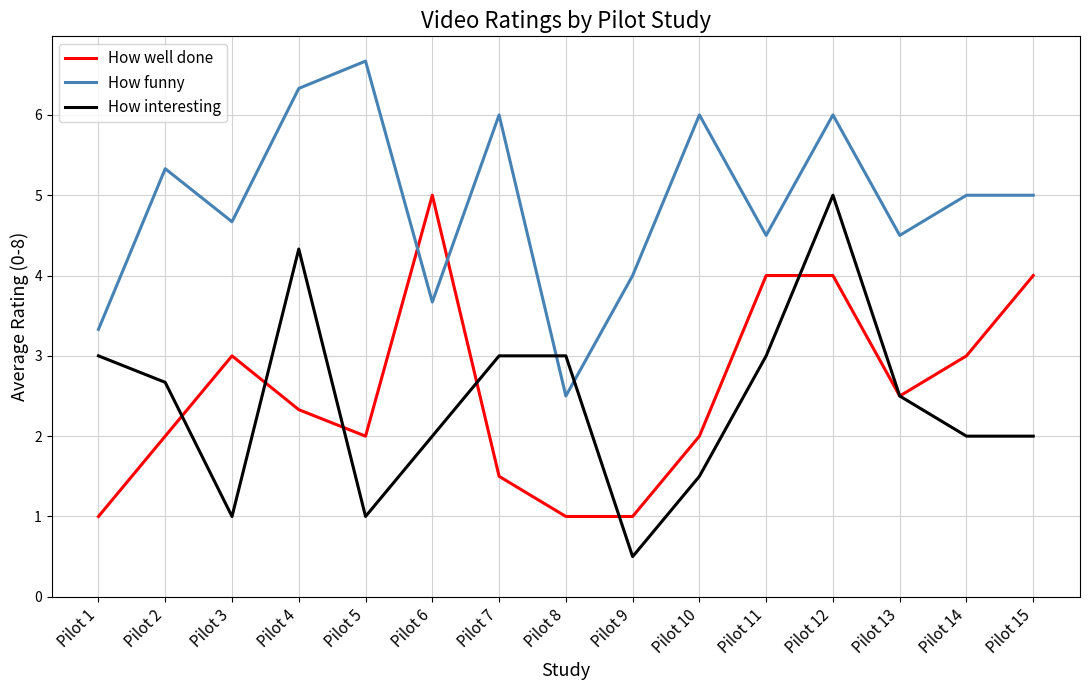

What is the spread (max minus min) of values at Pilot 13?

2.0